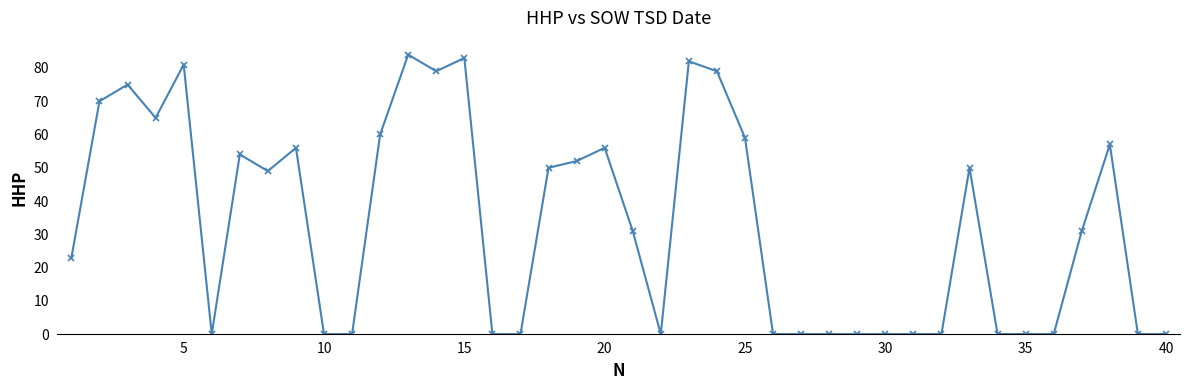

Count the number of data series in this chart.

1